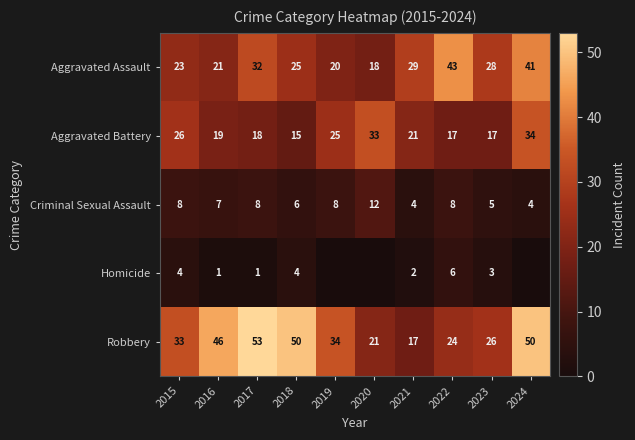

At which label does Robbery reach its peak?

2017